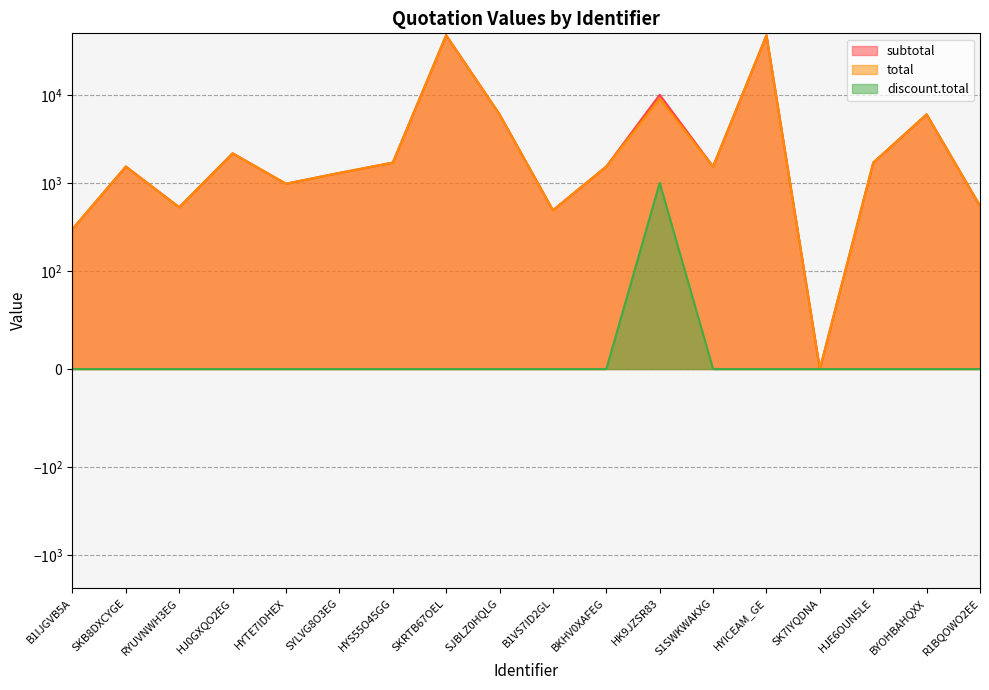

Which series changed the most between BKHV0XAFEG and HJE6OUN5LE?

subtotal